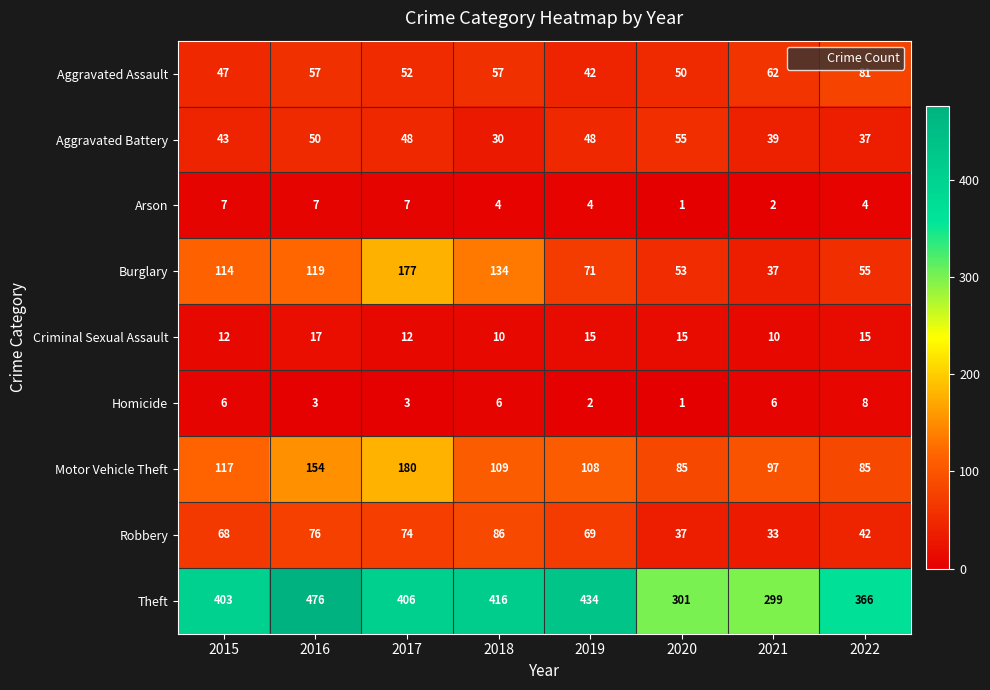

What is the spread (max minus min) of values at 2022?

362